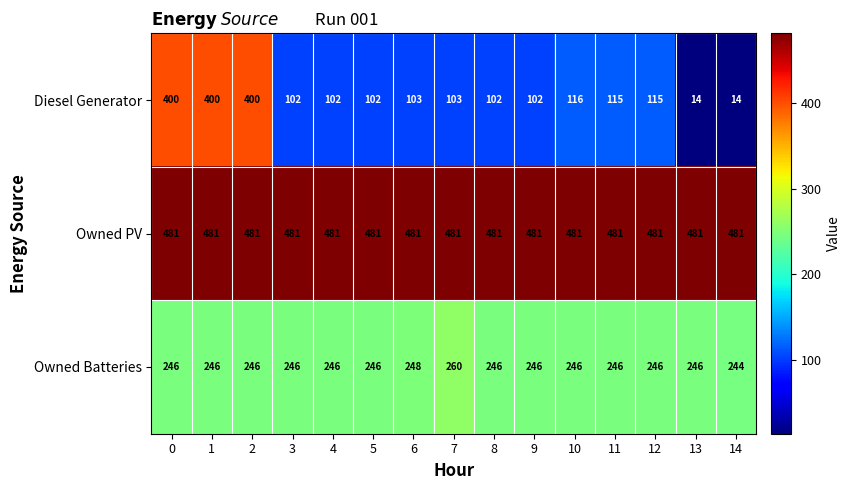

What is the total value across all series at 0?

1127